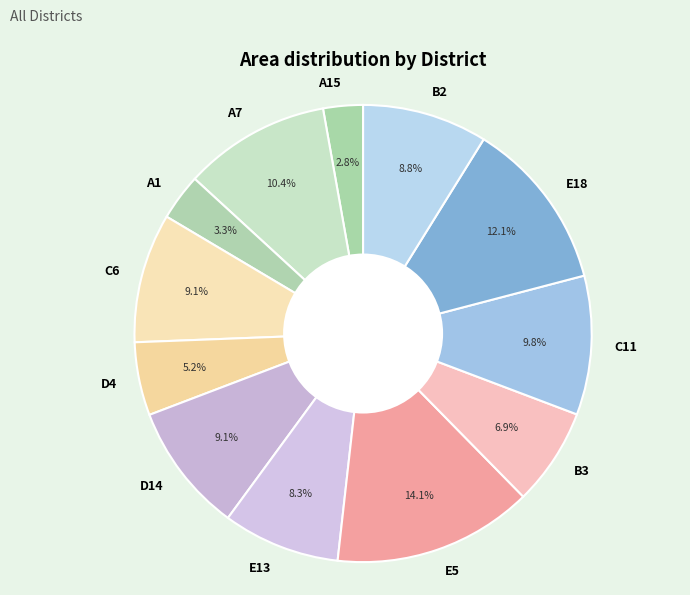

To the nearest percent, what is the combined percentage of C11 and D14?

19%